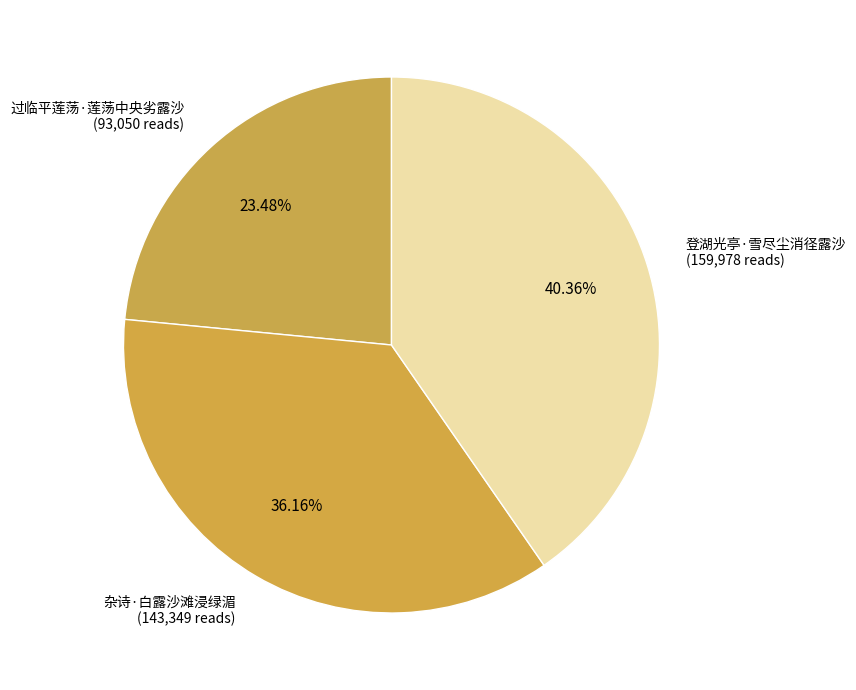

The 过临平莲荡·莲荡中央劣露沙 slice represents 23% of the pie. True or false?

True